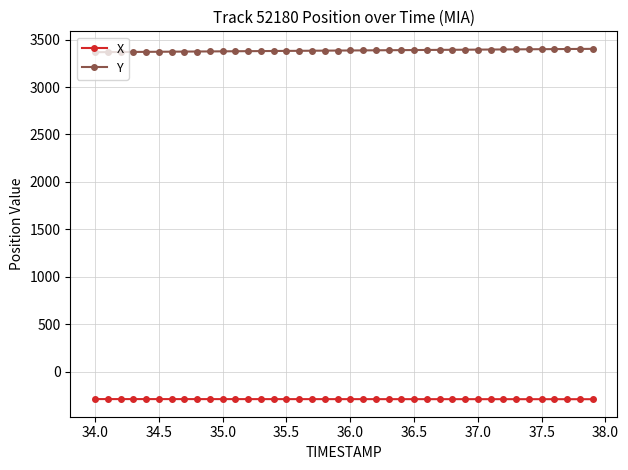

What is the value of the Y point at the 12th from the left?

3376.5